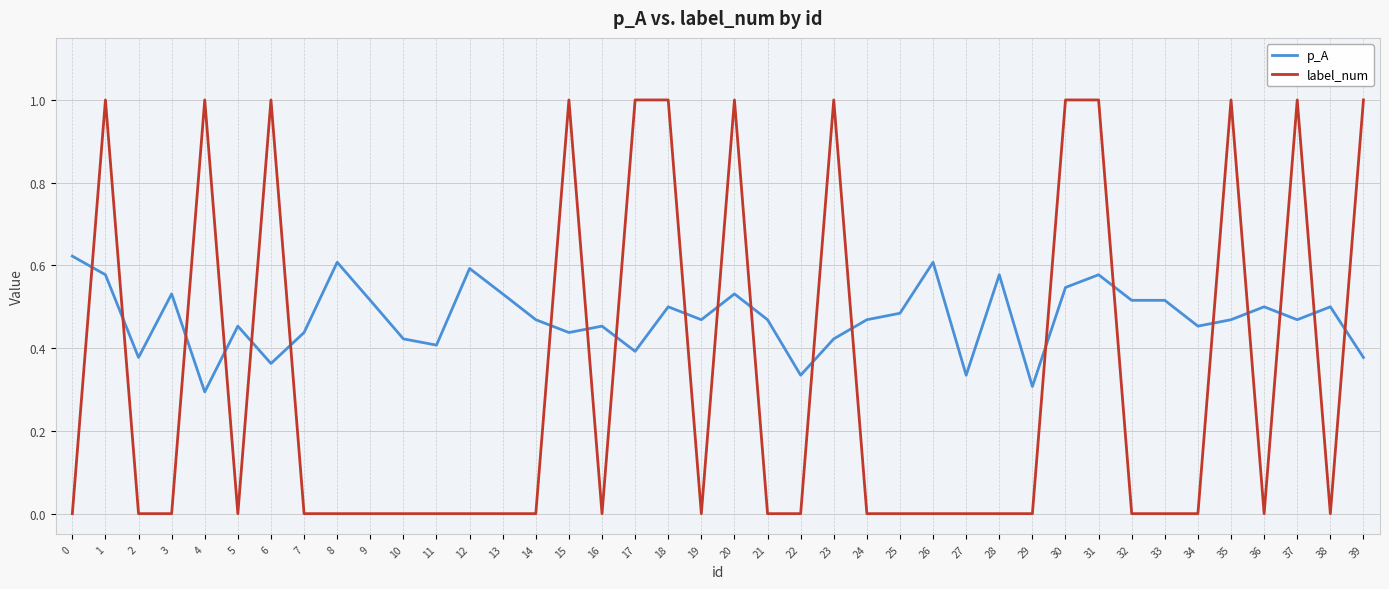

Does the chart have visible grid lines?

Yes